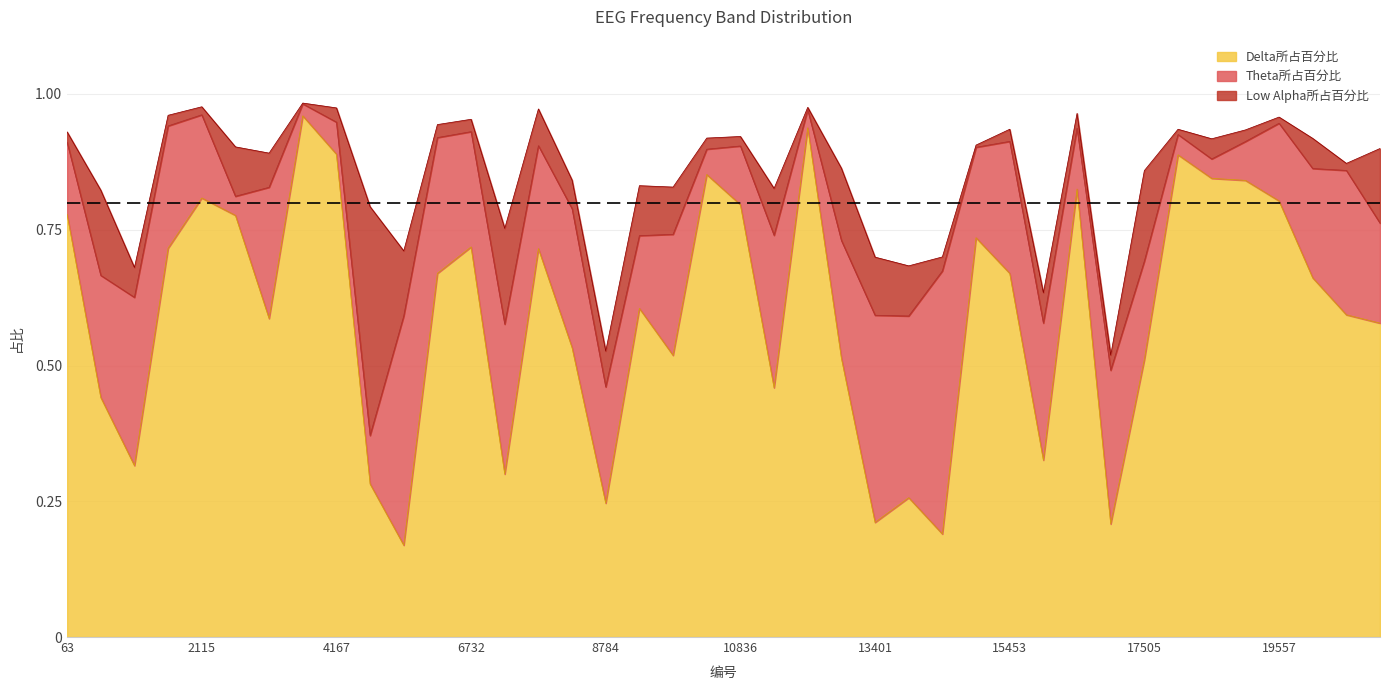

What are all the series names shown in the legend?

Delta所占百分比, Theta所占百分比, Low Alpha所占百分比